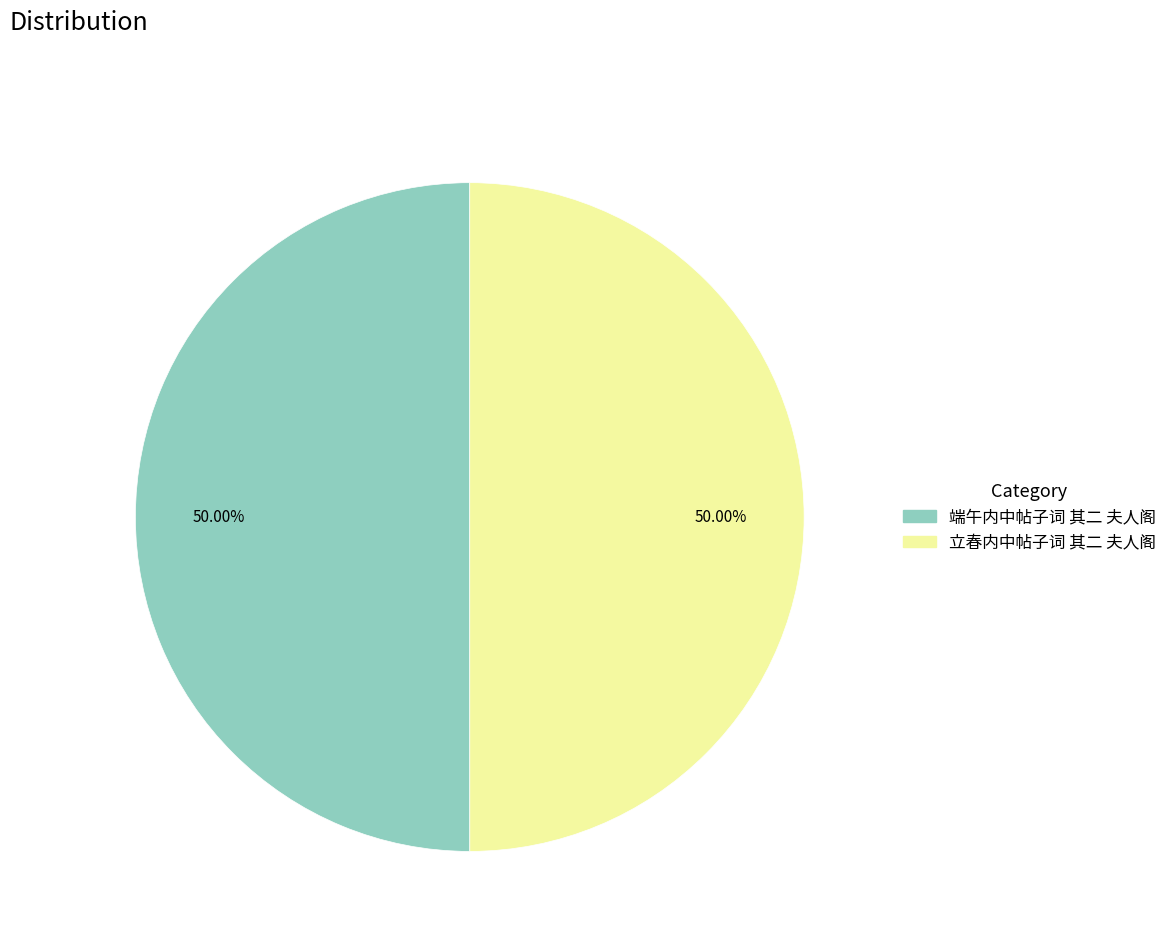

Approximately how many times larger is the value at 立春内中帖子词 其二 夫人阁 compared to 端午内中帖子词 其二 夫人阁?

1.0